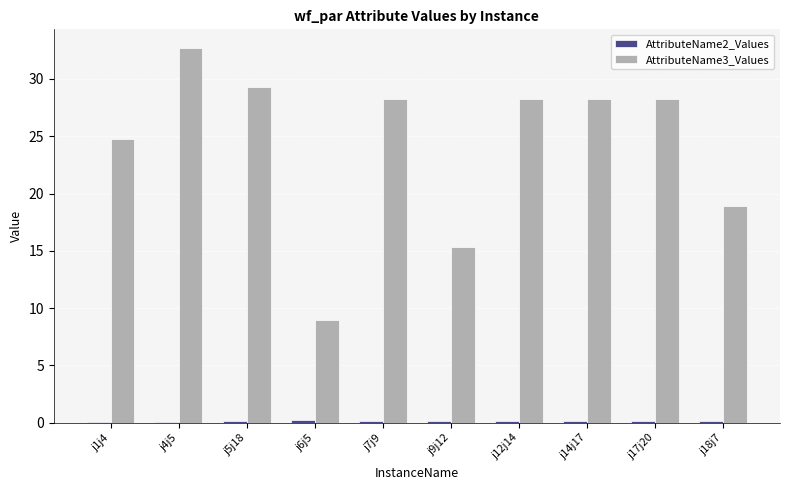

Which series has the widest spread of values?

AttributeName3_Values